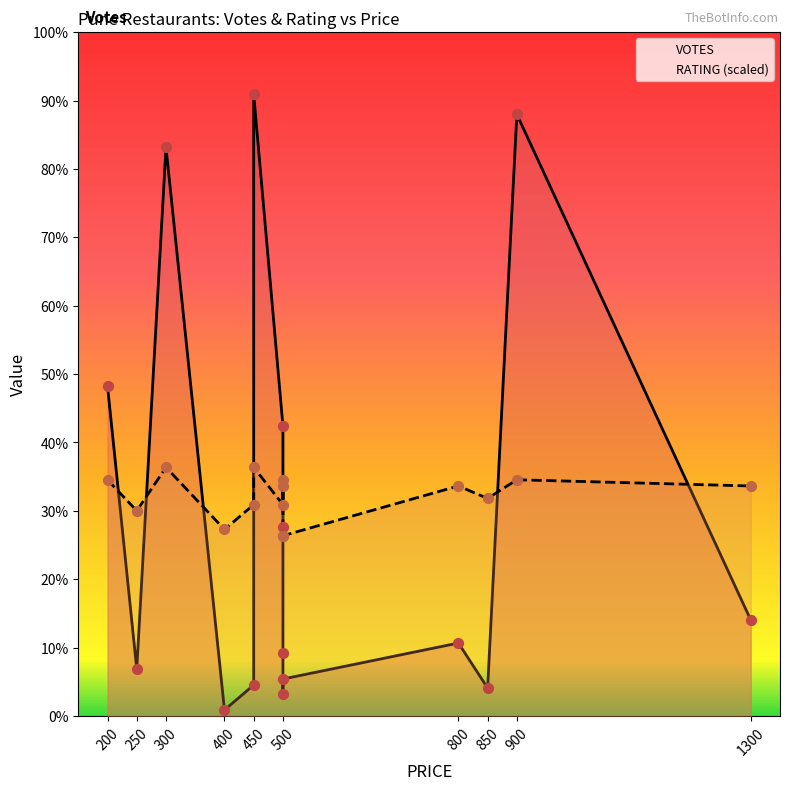

What are all the series names shown in the legend?

VOTES, RATING (scaled)